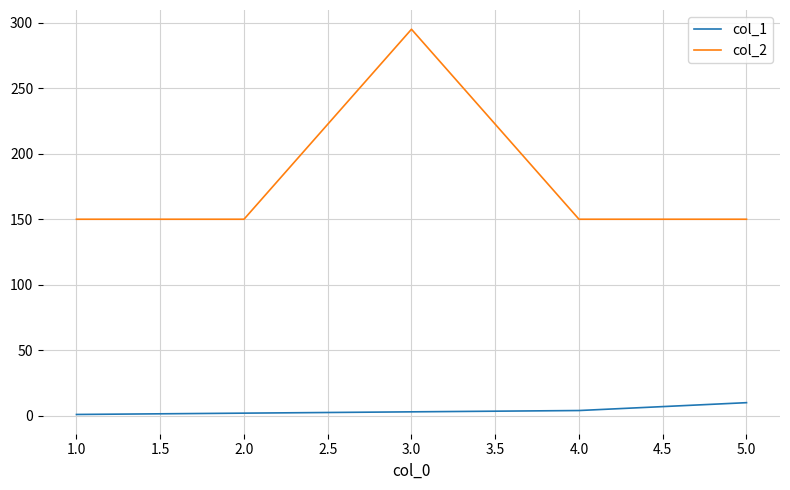

List the series in order of their overall mean, highest first.

col_2, col_1